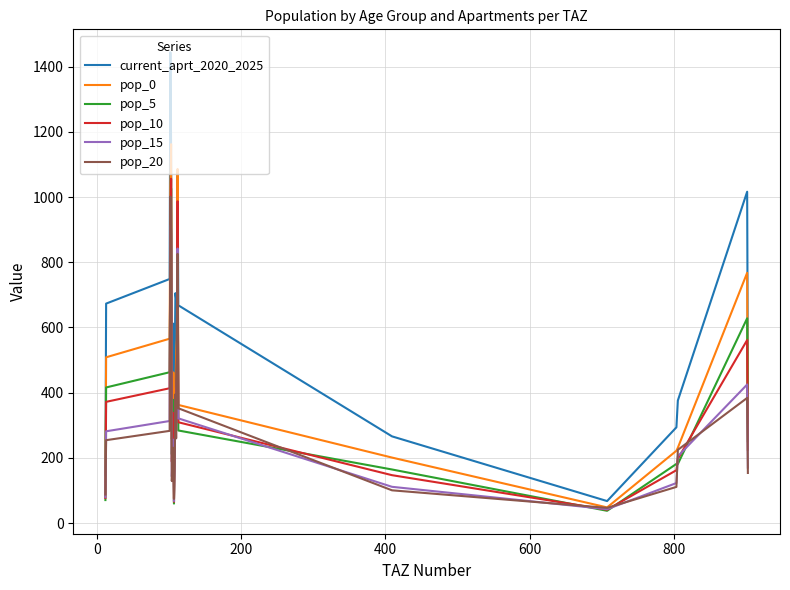

What is the lowest value of the pop_10 series?

41.0